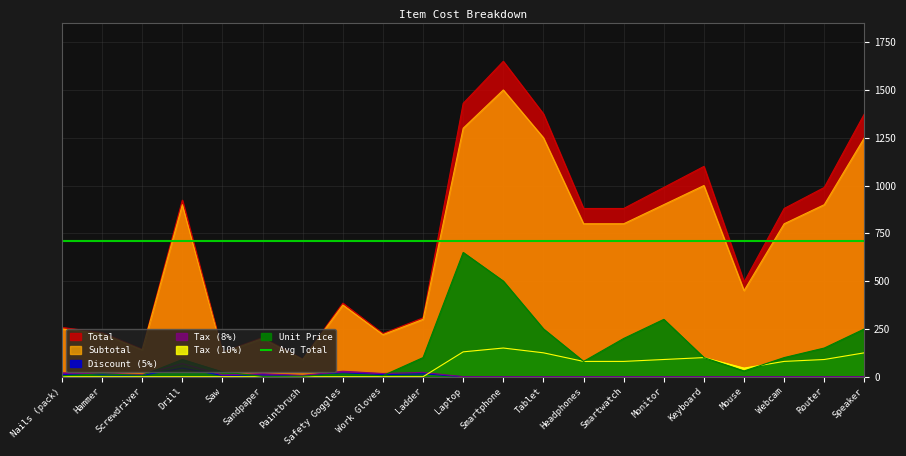

True or false: Subtotal and Discount (5%) cross at least once.

False